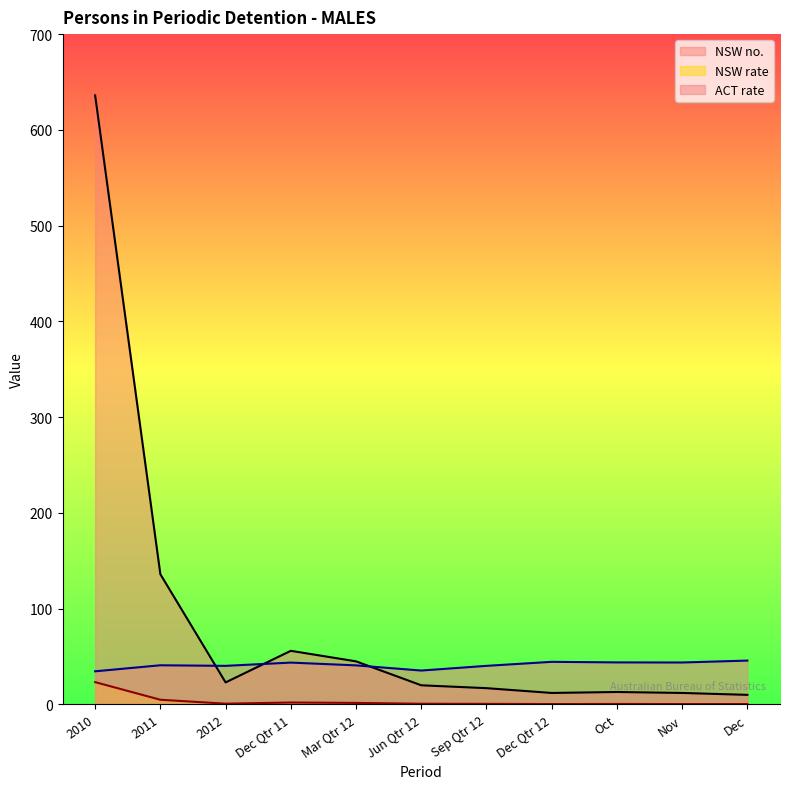

What are all the series names shown in the legend?

NSW no., NSW rate, ACT rate